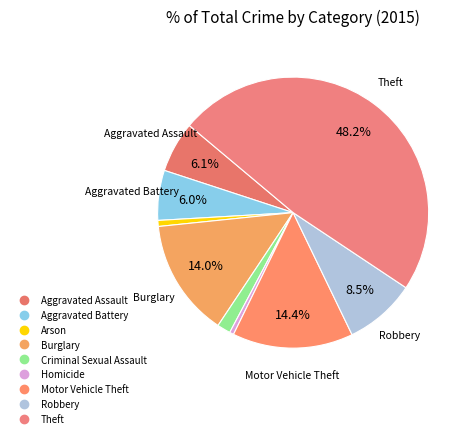

What percentage do Aggravated Assault and Burglary together represent?

20.1%